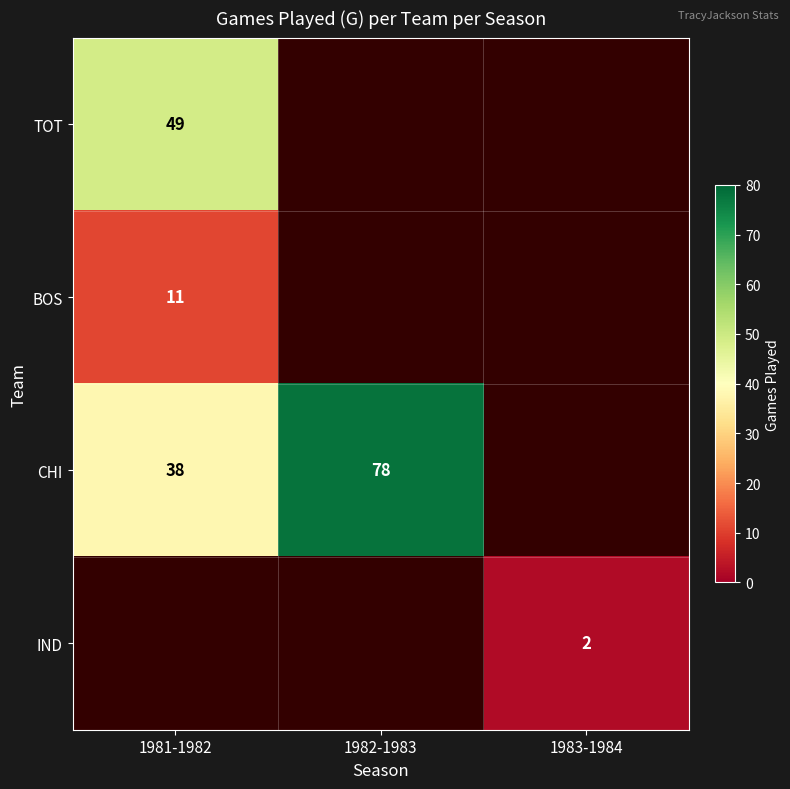

How many distinct data groups are displayed?

4